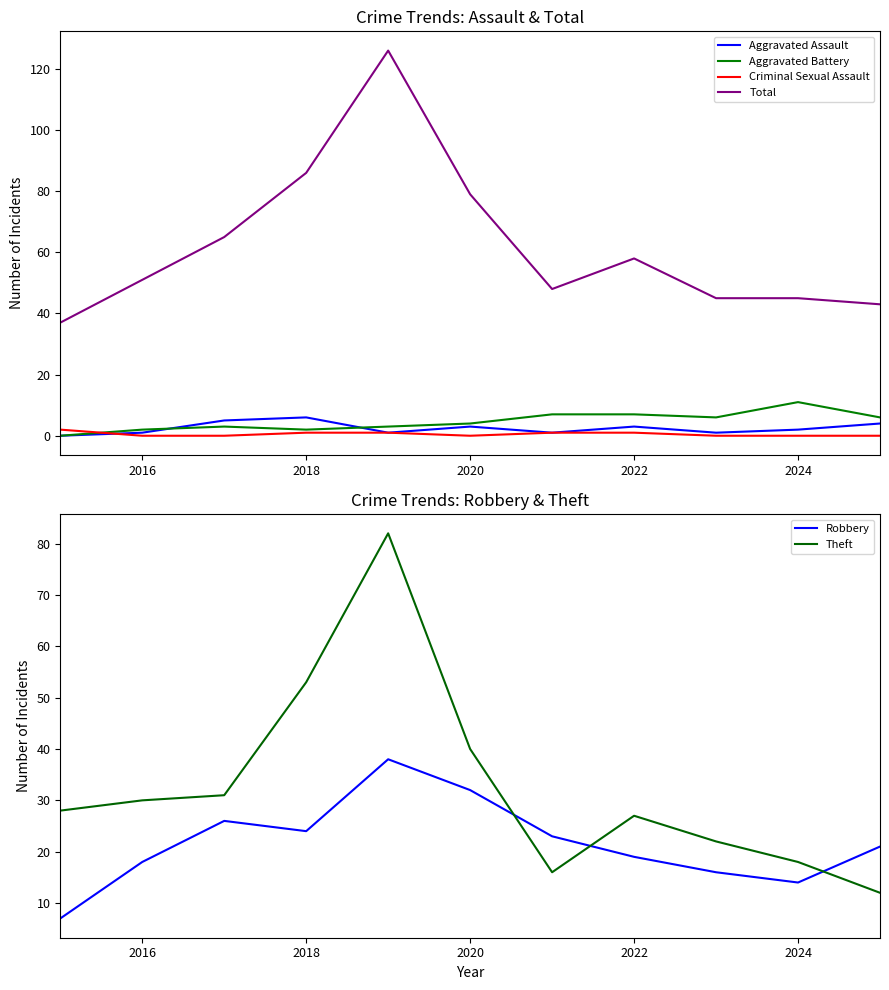

Is it true that Total equals 53 at 2020?

False